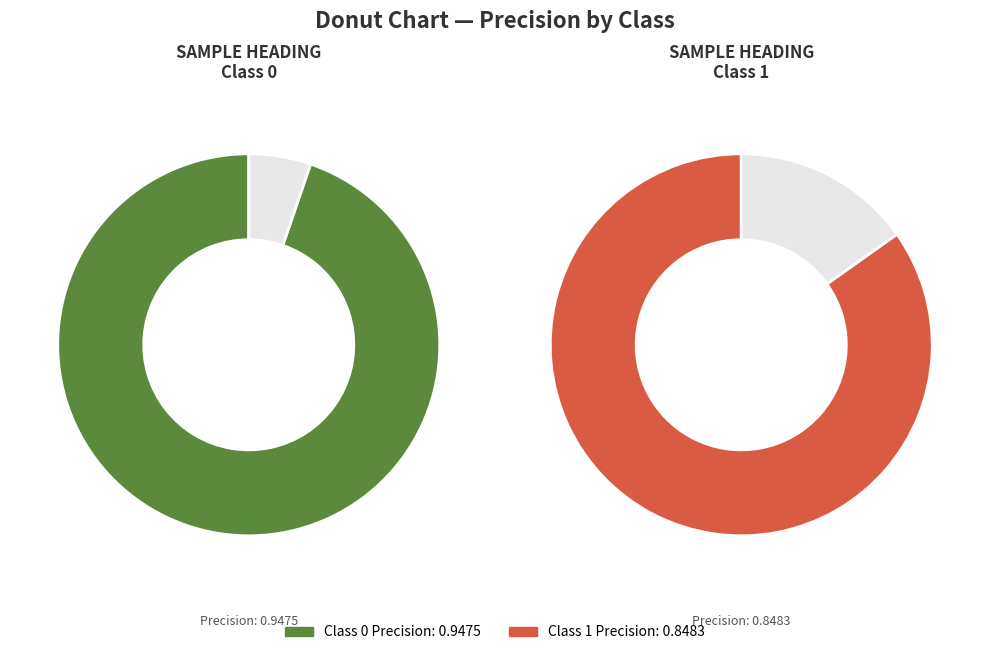

Is it true that 0 is 60% of the pie?

False